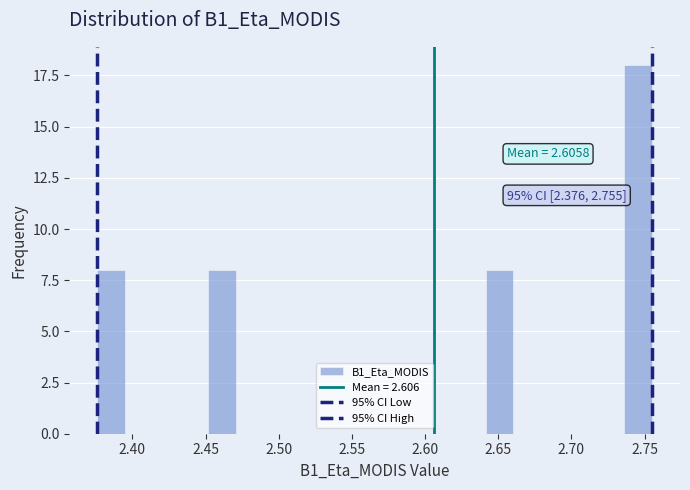

Read against the x-axis, roughly where is the centre of the tallest bar?

2.745